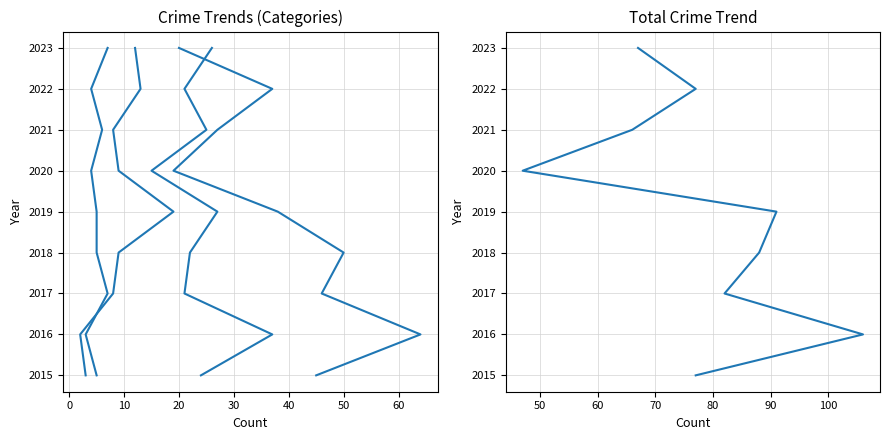

Count the Aggravated Assault values in the range 2017 to 2021.

5